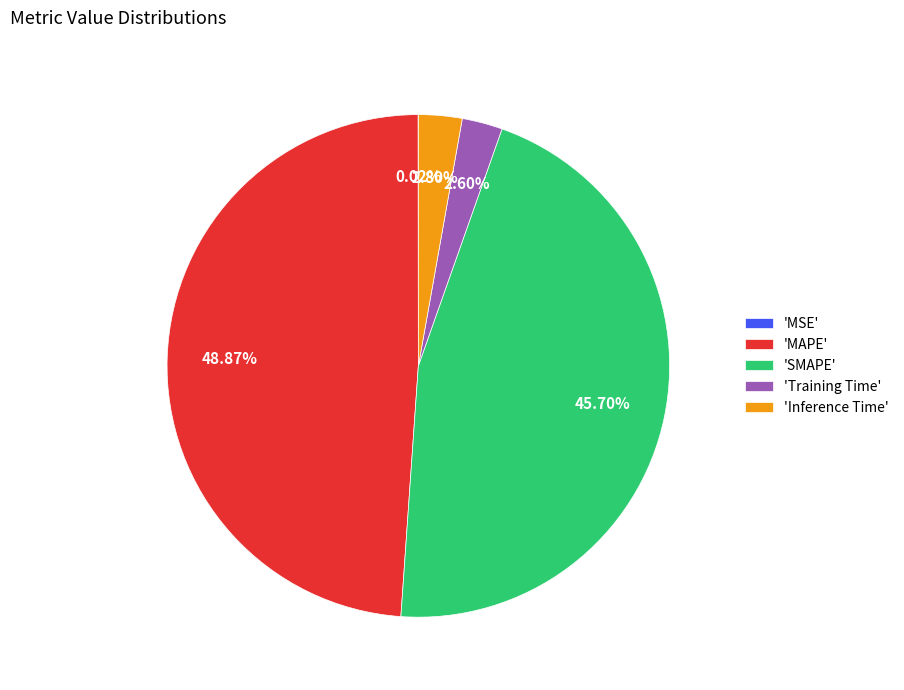

Which has a higher value, 'Training Time' or 'SMAPE'?

'SMAPE'